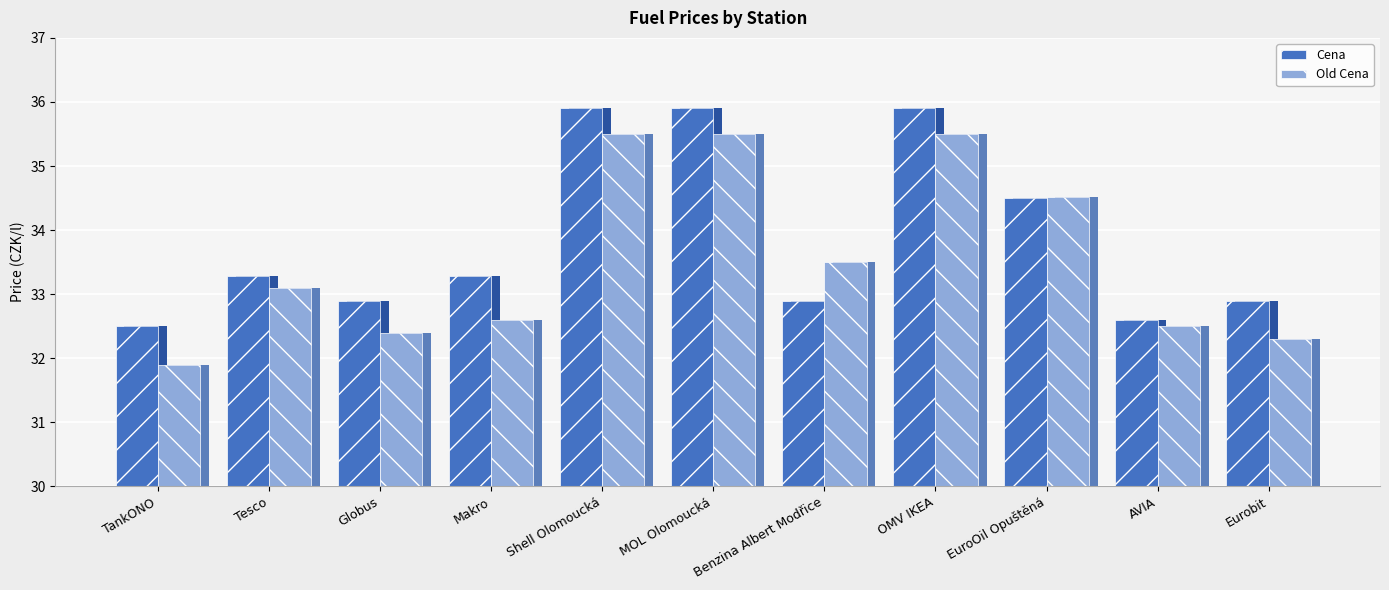

What are all the series names shown in the legend?

Cena, Old Cena